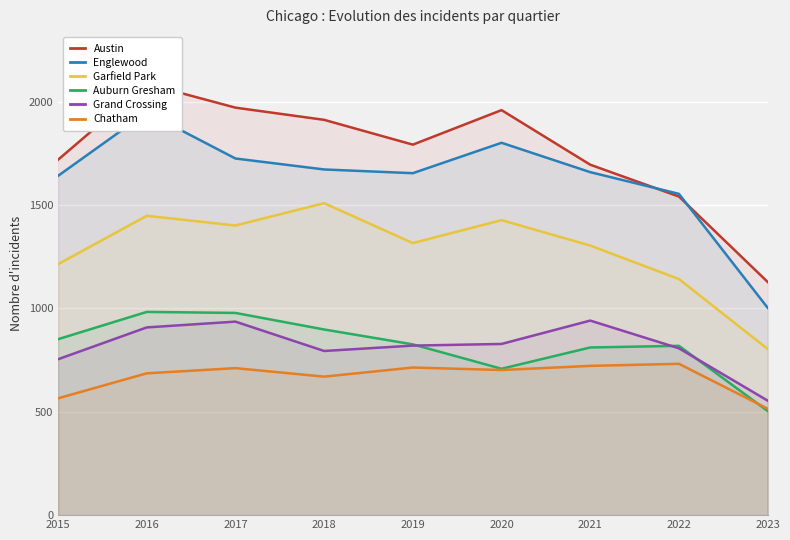

Which series changed the most between 2015 and 2021?

Grand Crossing